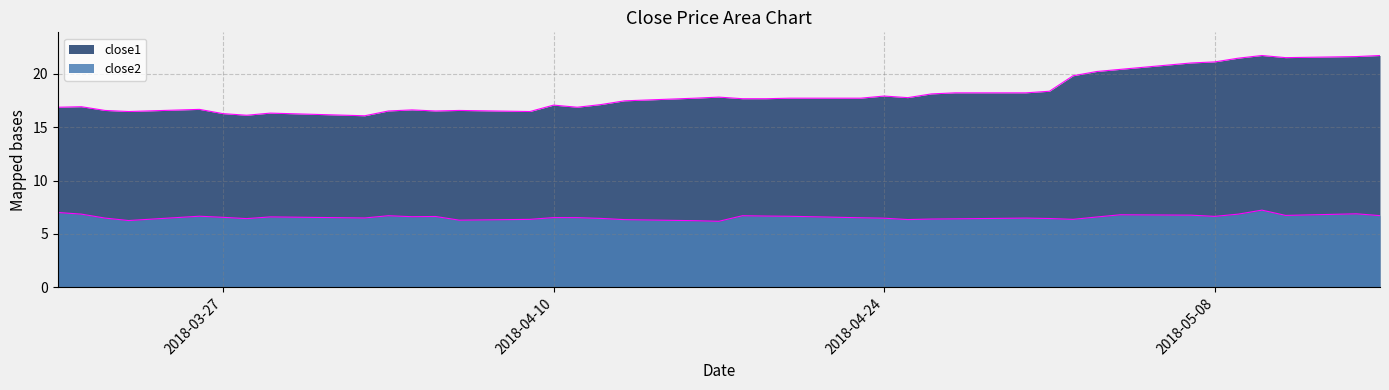

What position from the right is 2018-04-13?

23